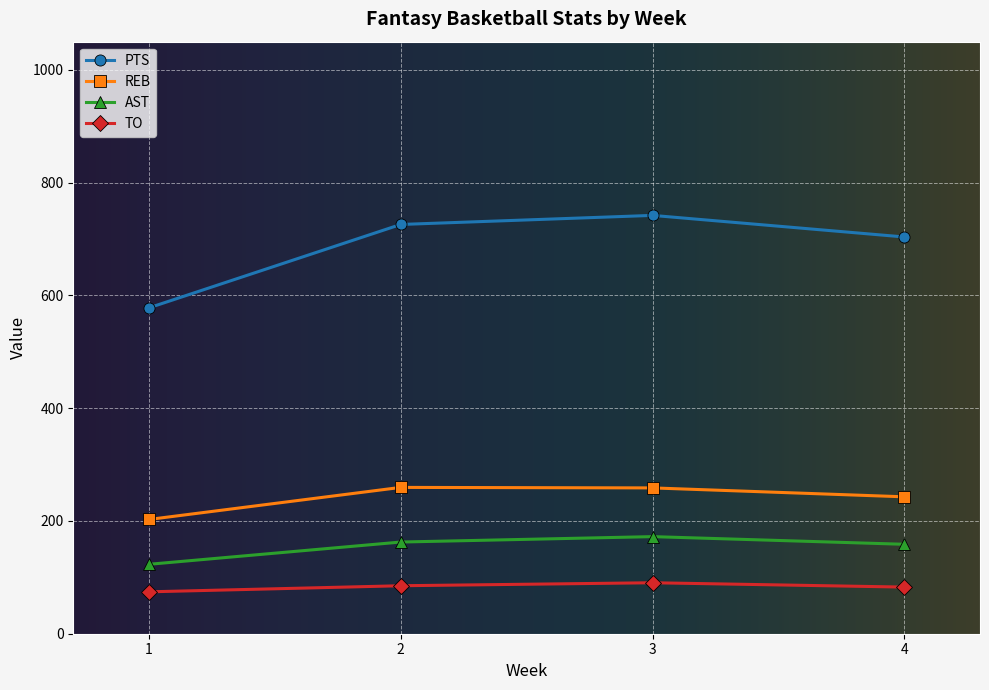

Between 1 and 4, which series saw the biggest shift?

PTS